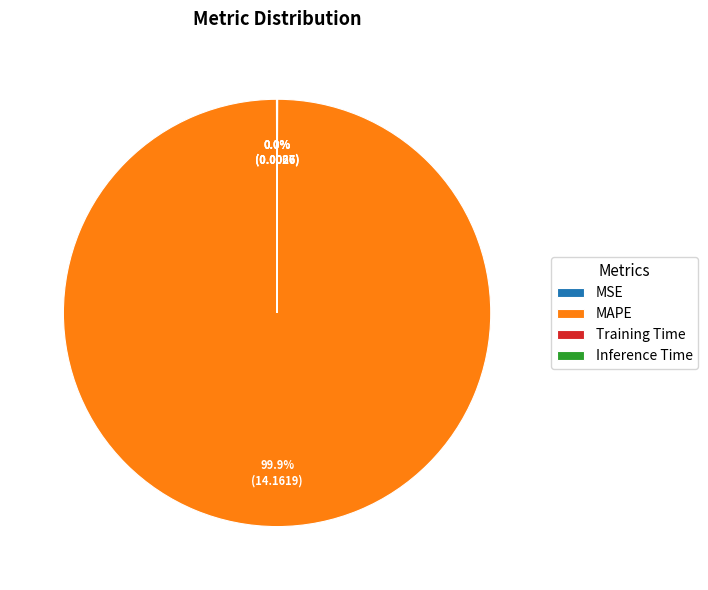

Does any single category account for the majority?

Yes